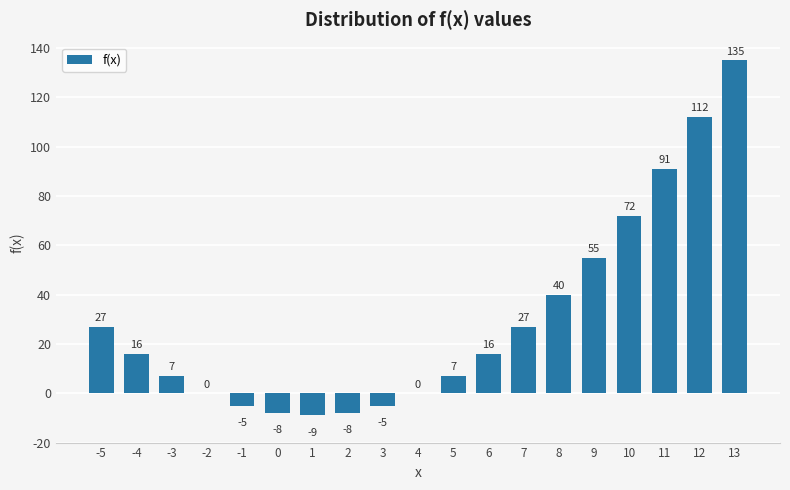

Reading right to left, what are all the values shown in this chart?

13=135	12=112	11=91	10=72	9=55	8=40	7=27	6=16	5=7	4=0	3=-5	2=-8	1=-9	0=-8	-1=-5	-2=0	-3=7	-4=16	-5=27